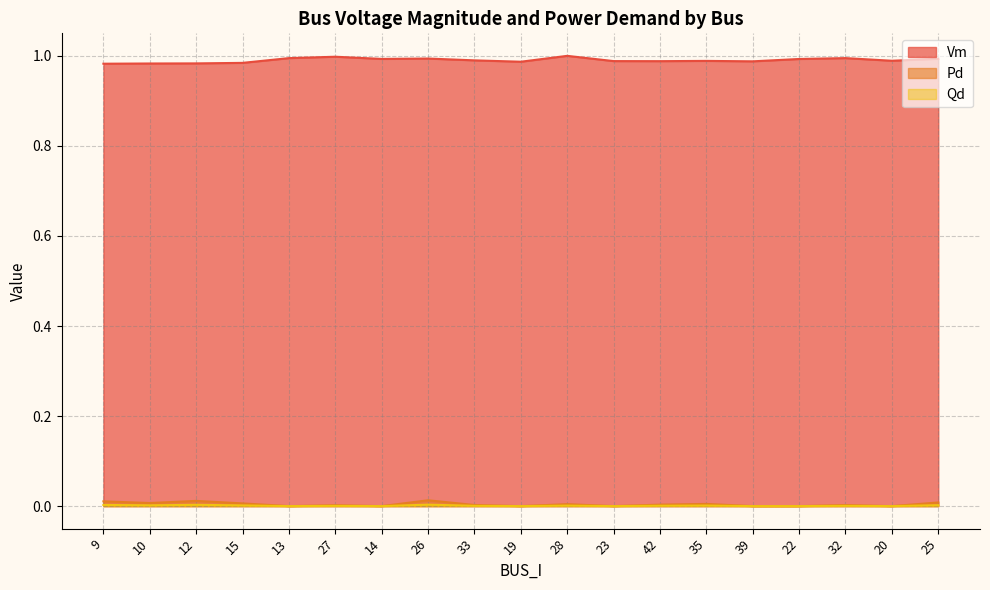

What are all the series names shown in the legend?

Vm, Pd, Qd